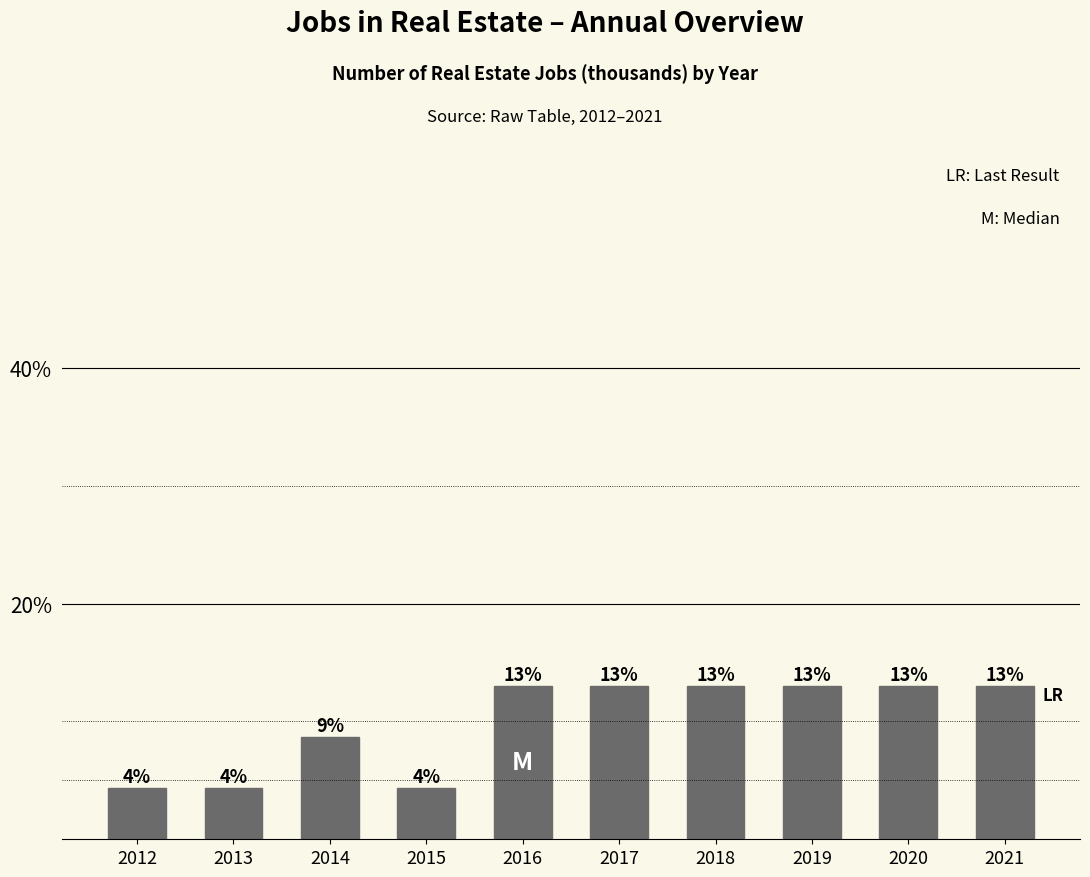

Are the bars horizontal?

No